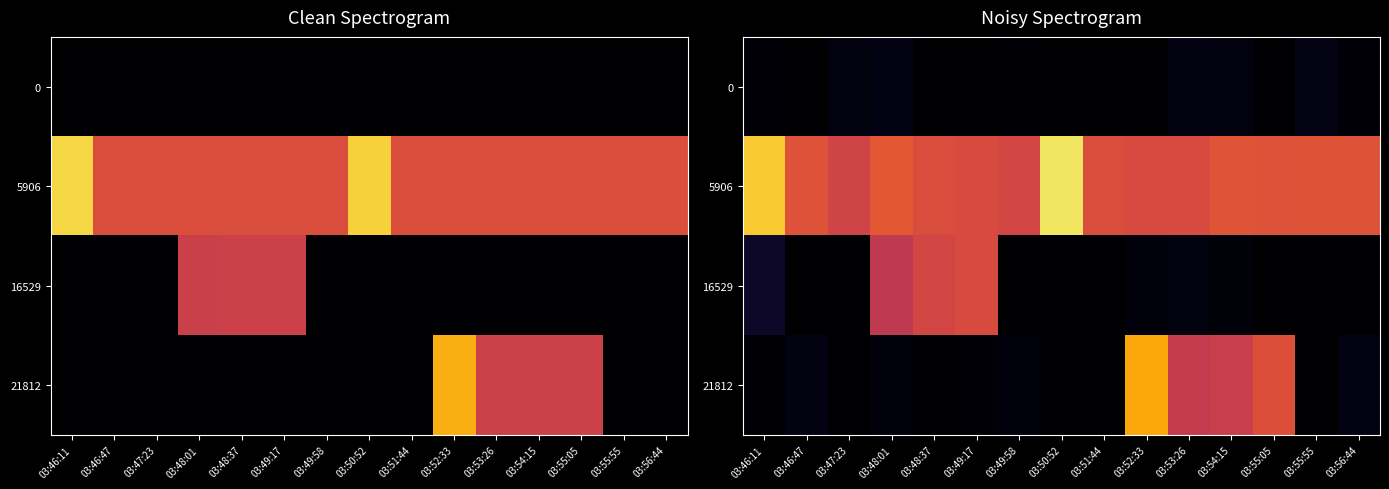

What is the sum of the 5906 values at 03:49:58 and 03:49:17?

6892.8